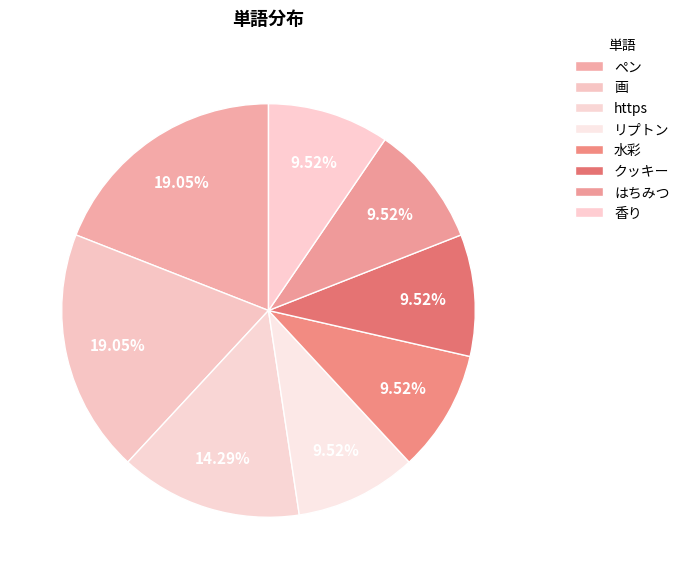

To the nearest percent, what is the average slice percentage?

12%